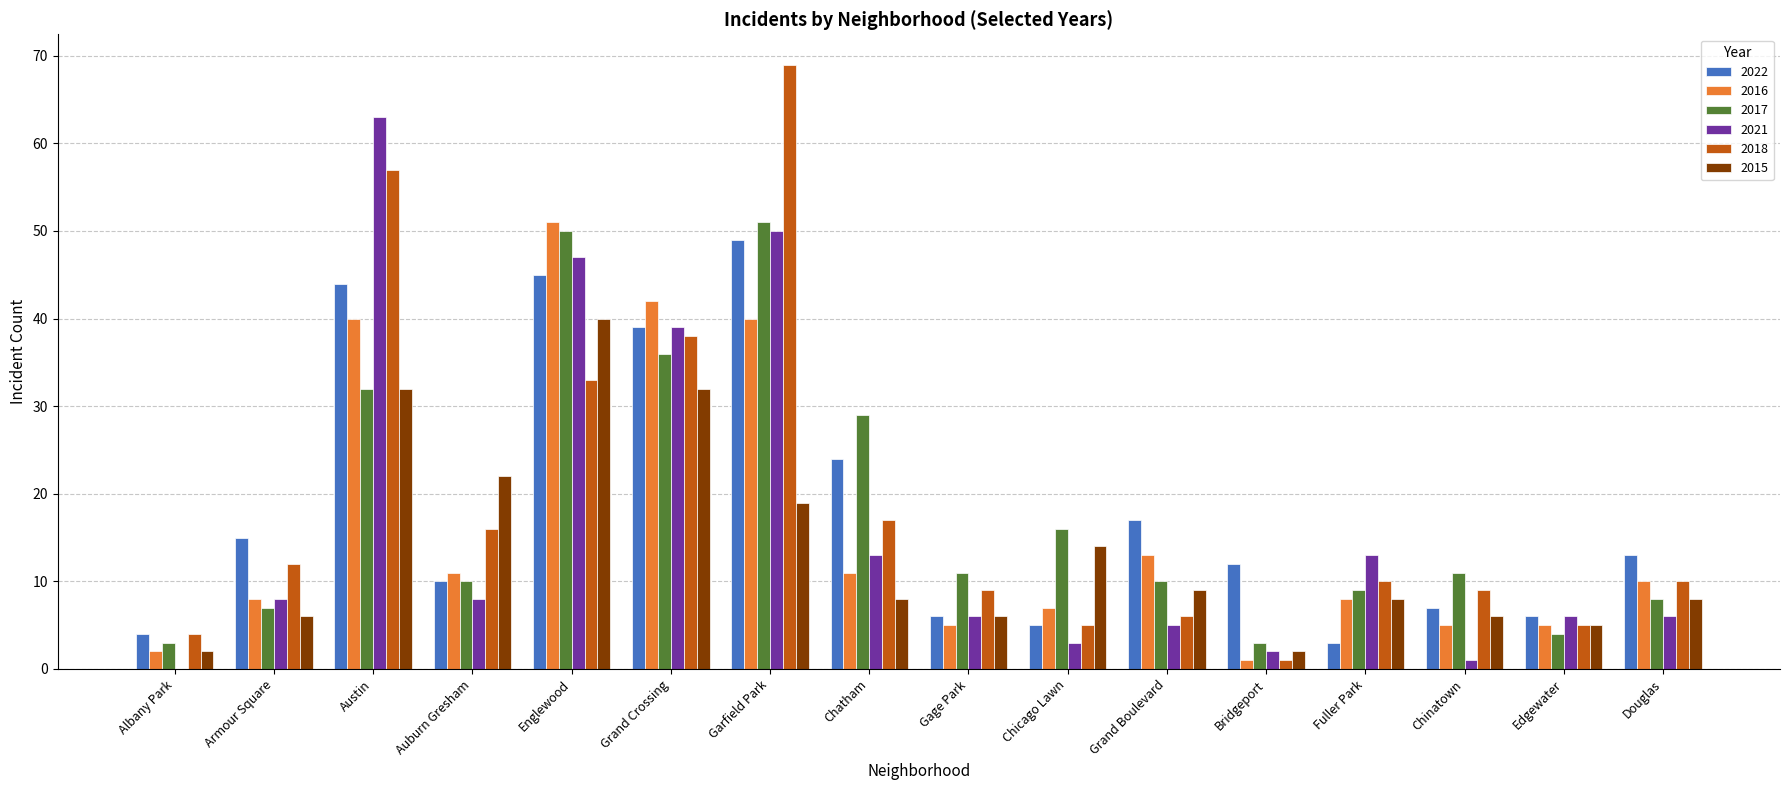

The 2018 series shows 16 at Auburn Gresham. True or false?

True